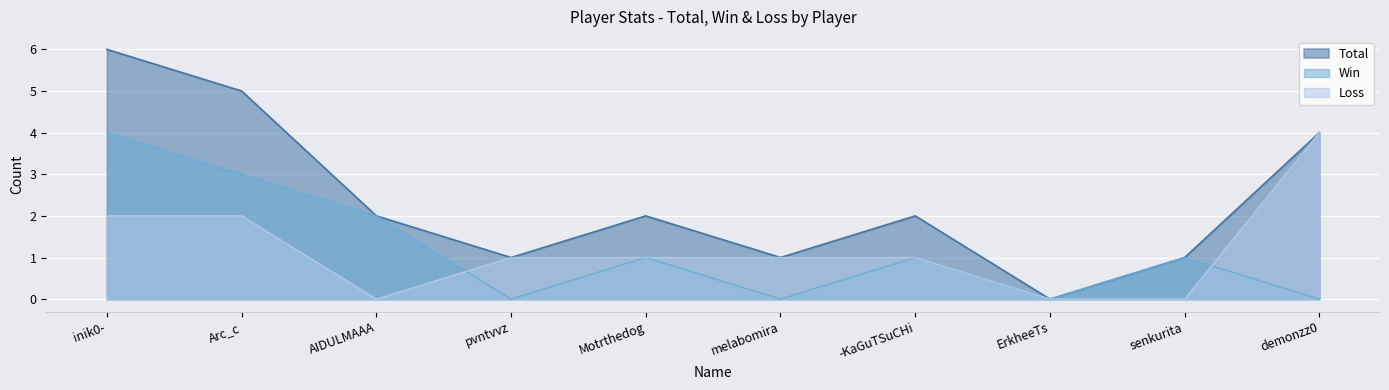

Reading right to left, transcribe all the data shown in this chart.

Total: demonzz0=4	senkurita=1	ErkheeTs=0	-KaGuTSuCHi=2	melabomira=1	Motrthedog=2	pvntvvz=1	AIDULMAAA=2	Arc_c=5	inik0-=6
Win: demonzz0=0	senkurita=1	ErkheeTs=0	-KaGuTSuCHi=1	melabomira=0	Motrthedog=1	pvntvvz=0	AIDULMAAA=2	Arc_c=3	inik0-=4
Loss: demonzz0=4	senkurita=0	ErkheeTs=0	-KaGuTSuCHi=1	melabomira=1	Motrthedog=1	pvntvvz=1	AIDULMAAA=0	Arc_c=2	inik0-=2